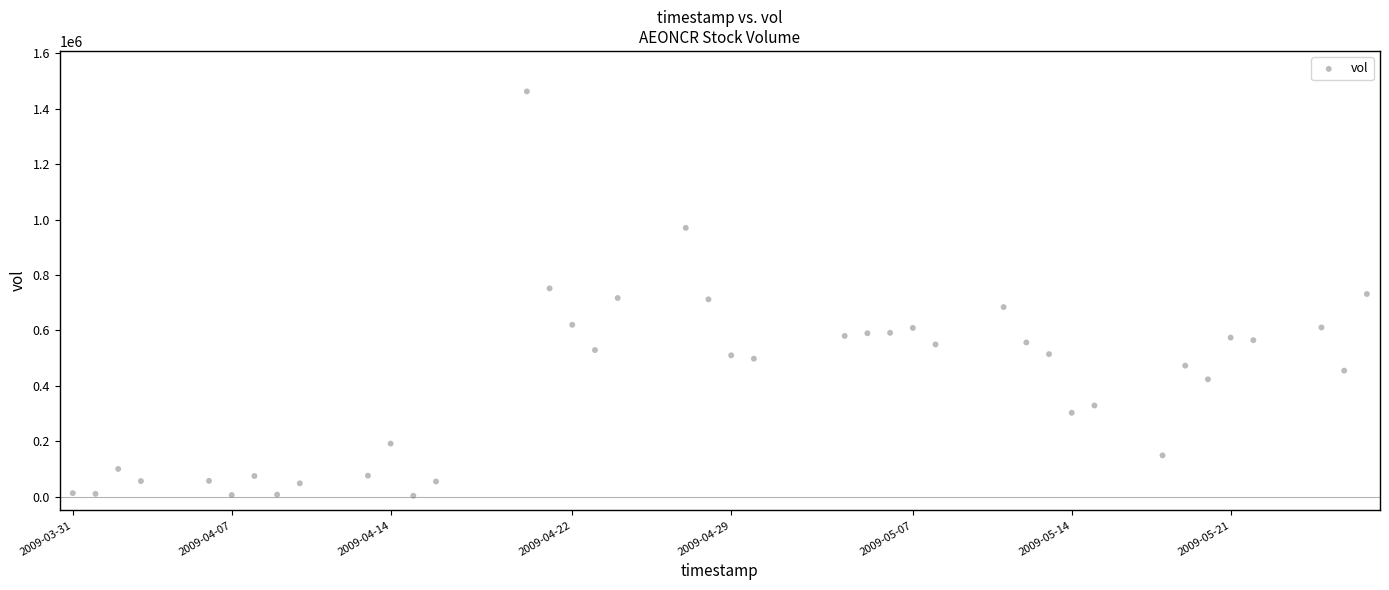

What is the range of X values (max minus min)?

4924800